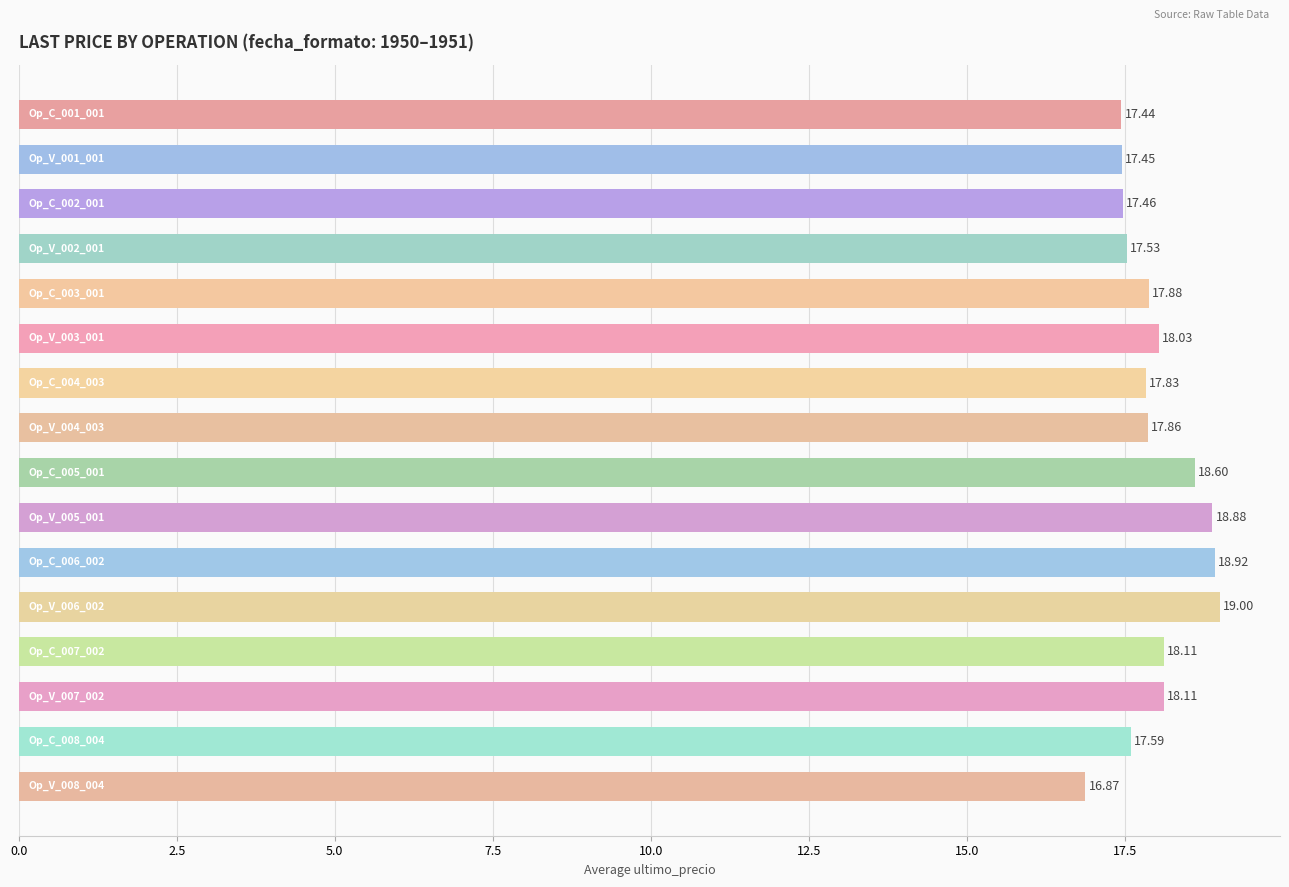

What is the difference between the maximum and minimum values?

2.1